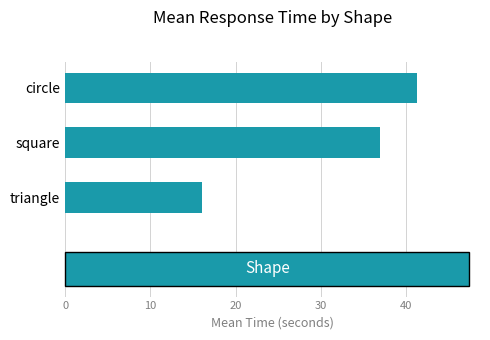

What is the average value?

31.4